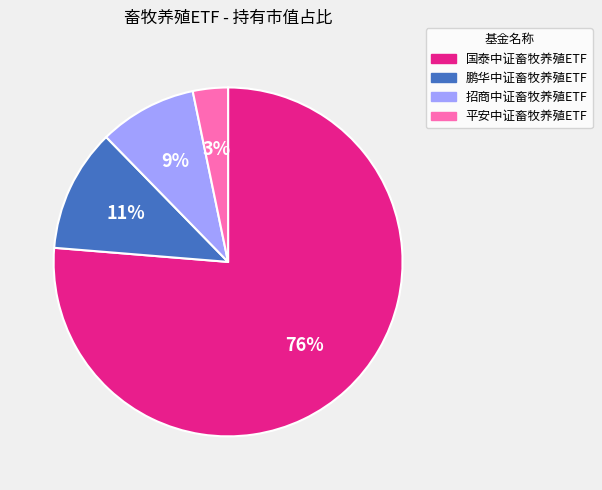

Rank the categories by value from highest to lowest.

国泰中证畜牧养殖ETF, 鹏华中证畜牧养殖ETF, 招商中证畜牧养殖ETF, 平安中证畜牧养殖ETF